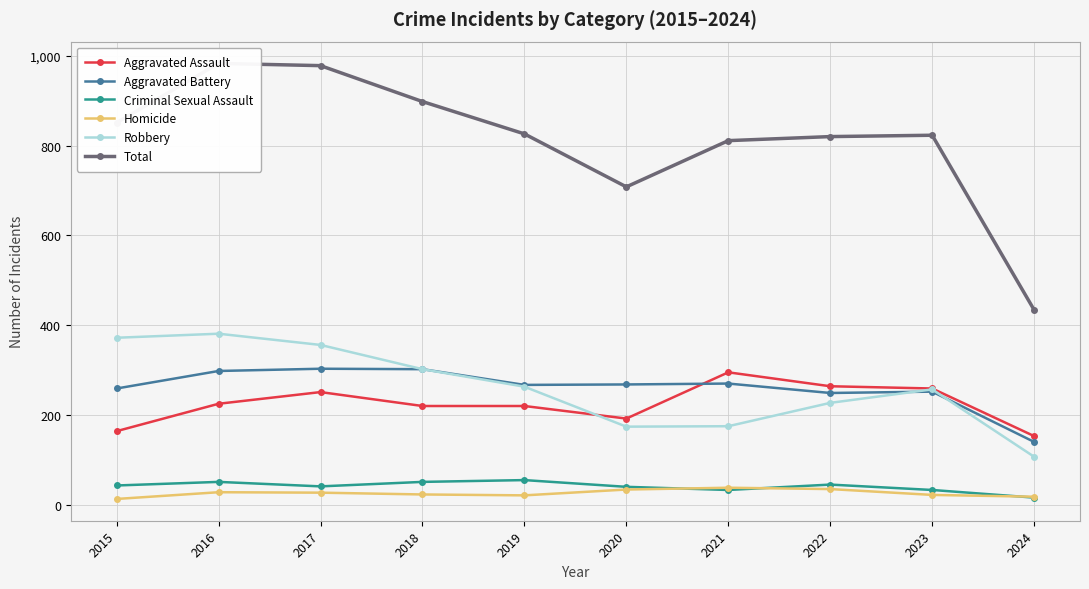

What is the highest value of the Total series?

983